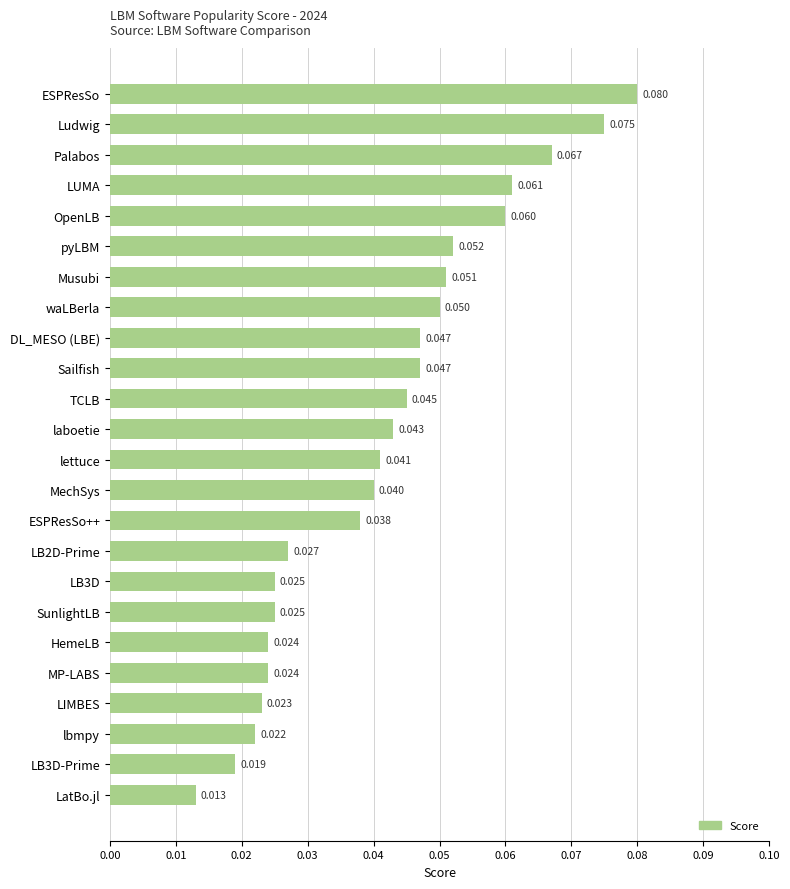

At which label is the value closest to 0?

LatBo.jl